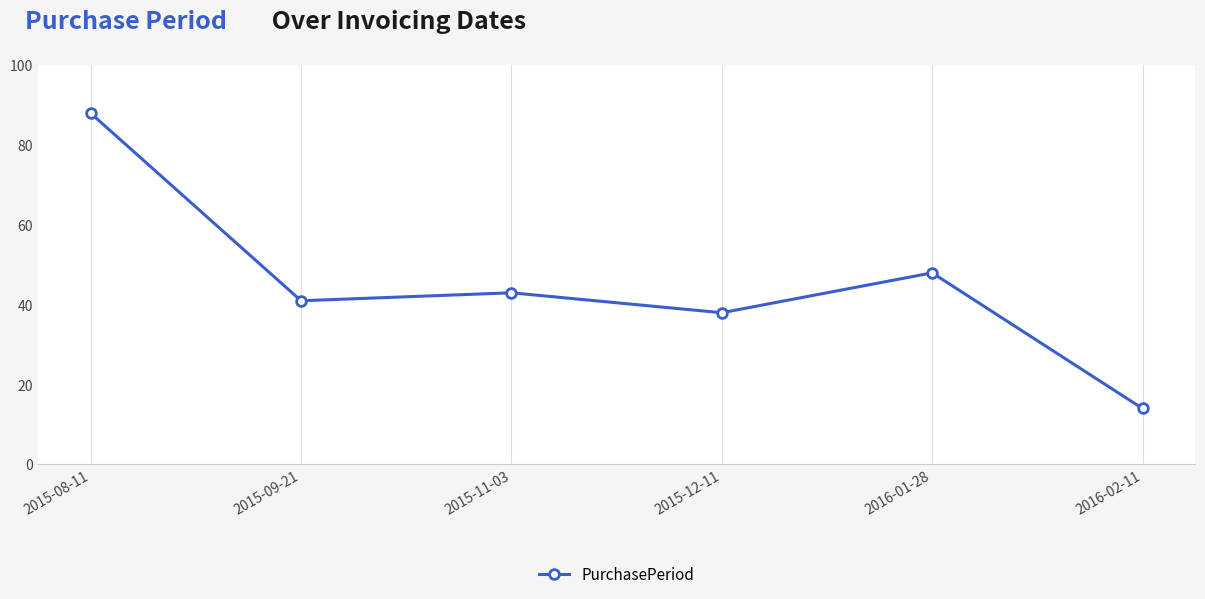

The chart shows a value of 25 at 2015-08-11. True or false?

False